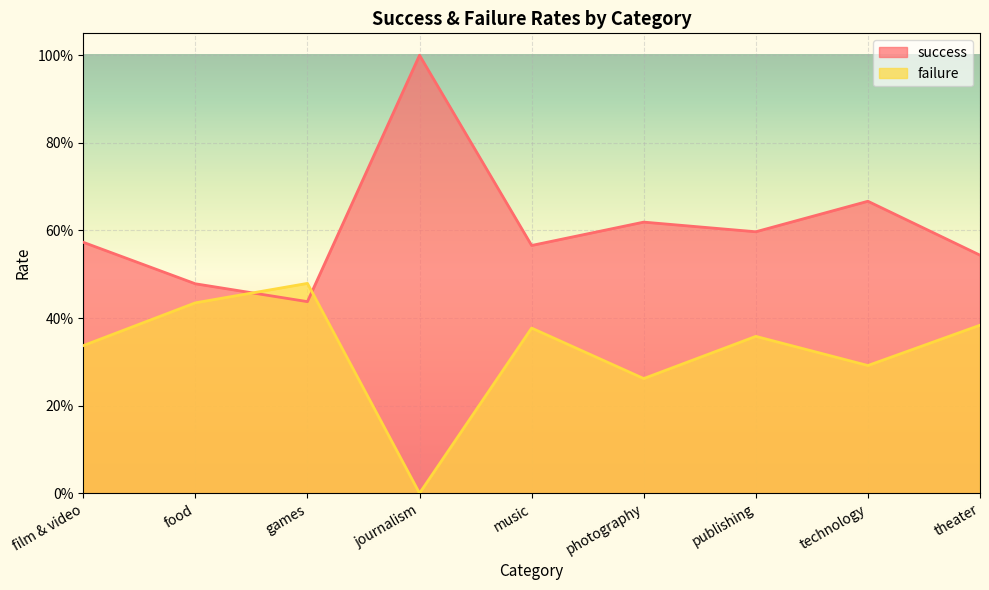

Which has a higher value, photography or music?

photography